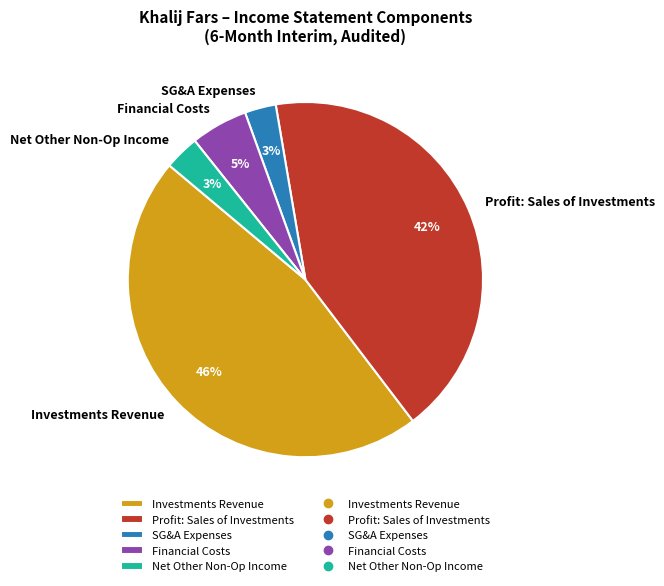

How many slices are in this pie chart?

5